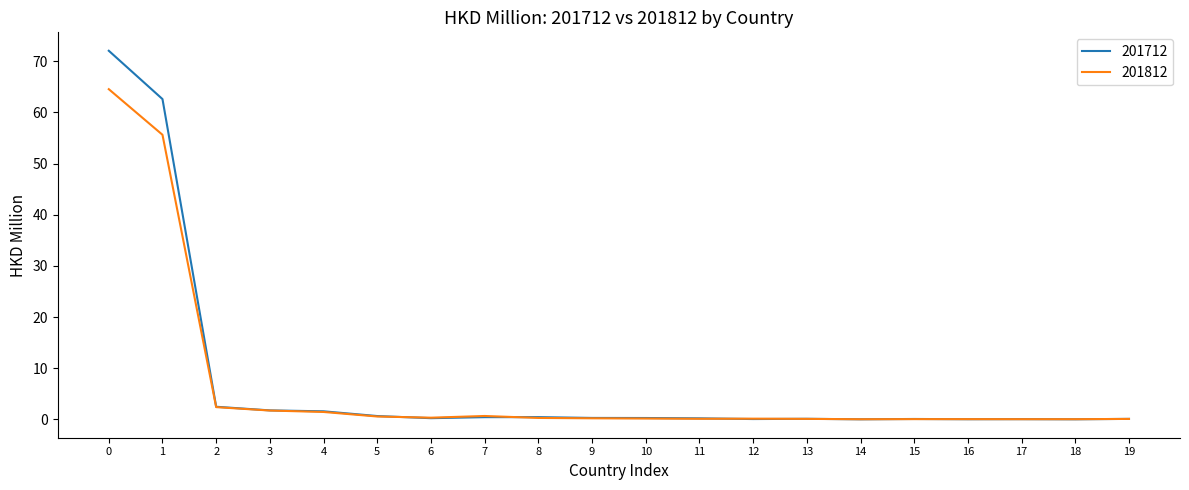

The value of 201712 at 18 is 0.0. True or false?

True